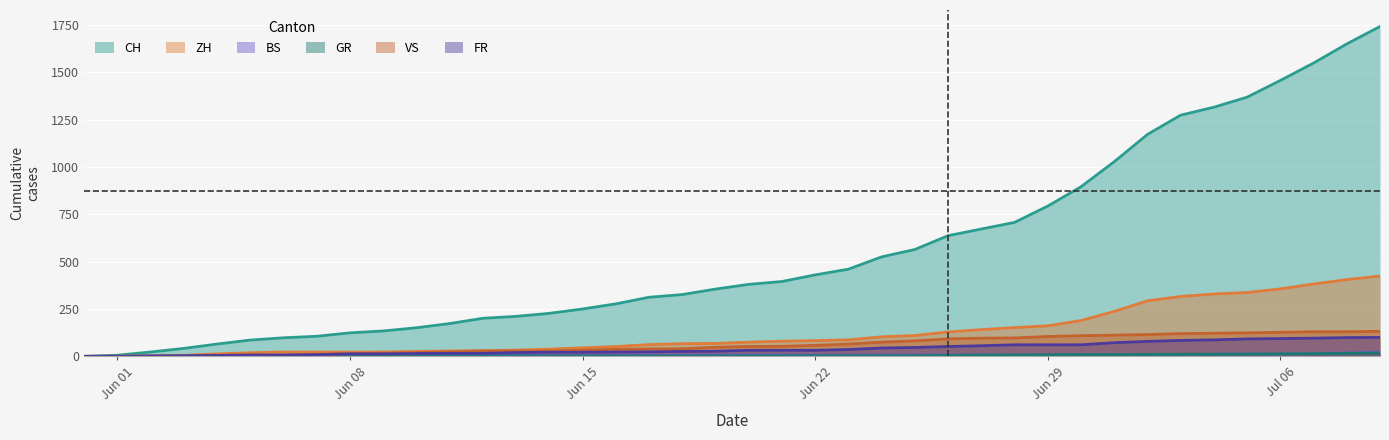

True or false: GR has more than 2 points higher than both neighbors.

False